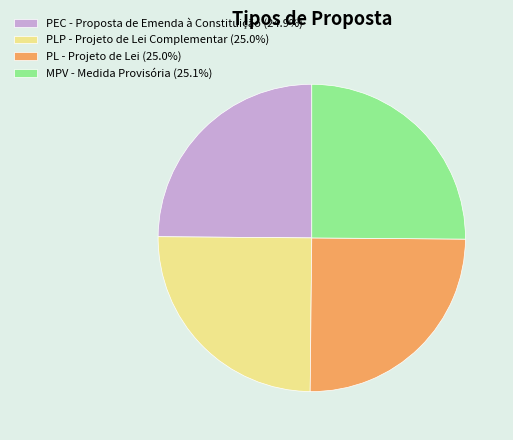

Approximately how many times larger is the value at MPV - Medida Provisória compared to PLP - Projeto de Lei Complementar?

1.0